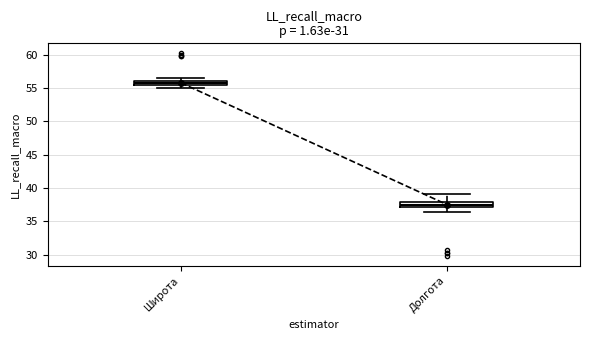

Which box's median line is the lowest?

Долгота